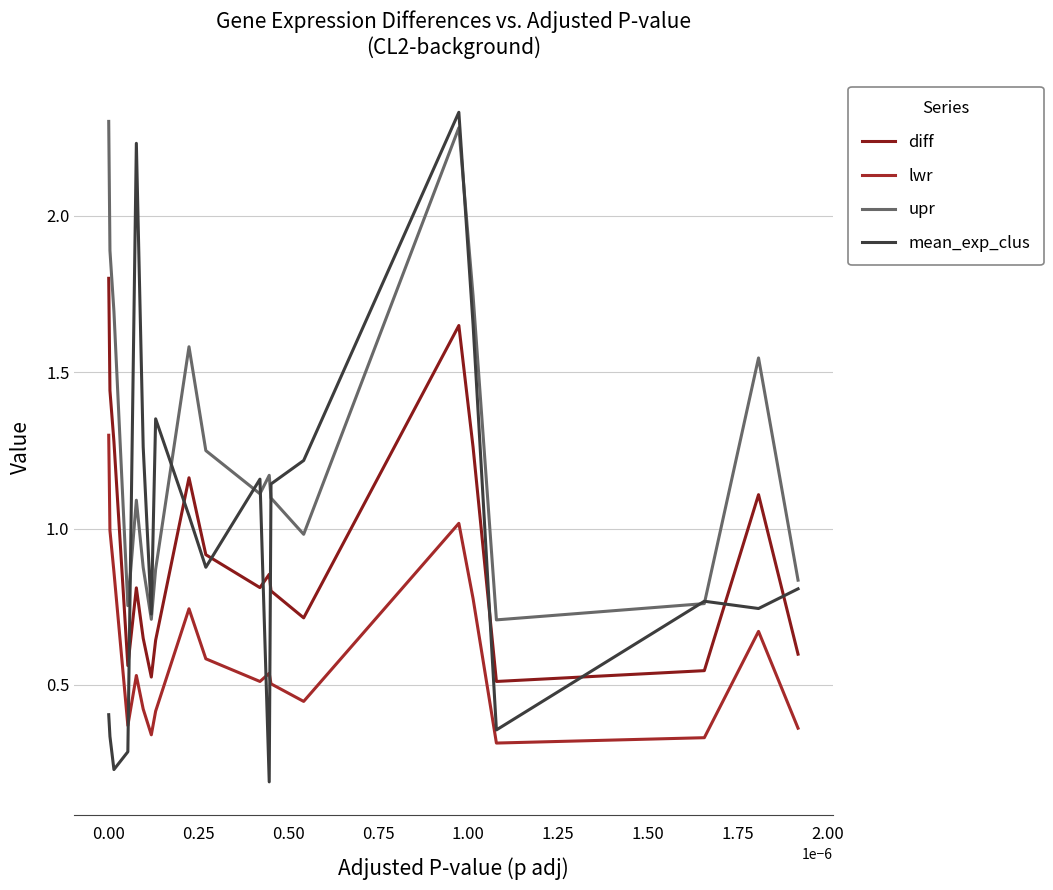

Is this an area chart (filled region under the line)?

No